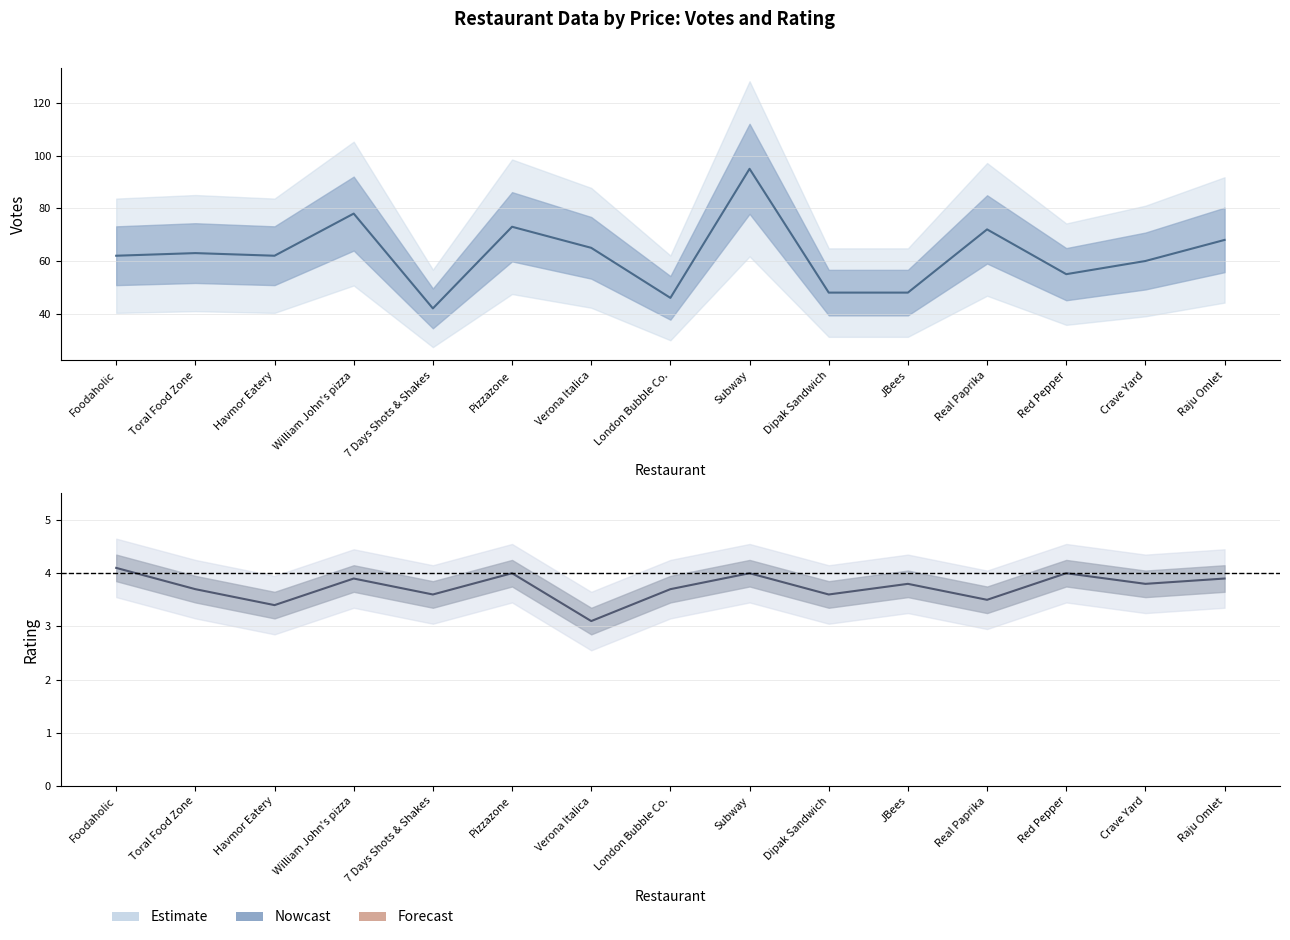

Is the value of RATING at Subway greater than the value of VOTES at Subway?

No